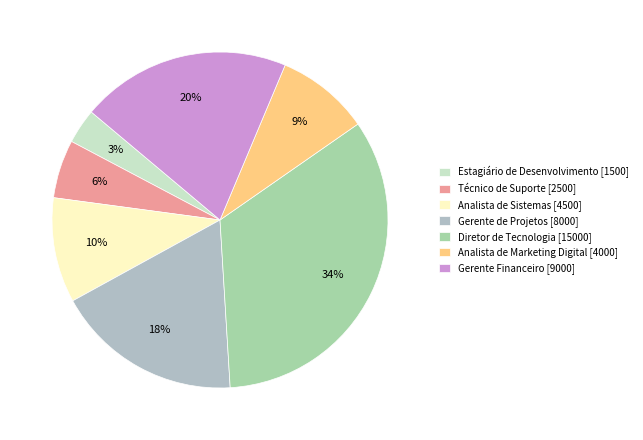

Does any single category account for the majority?

No